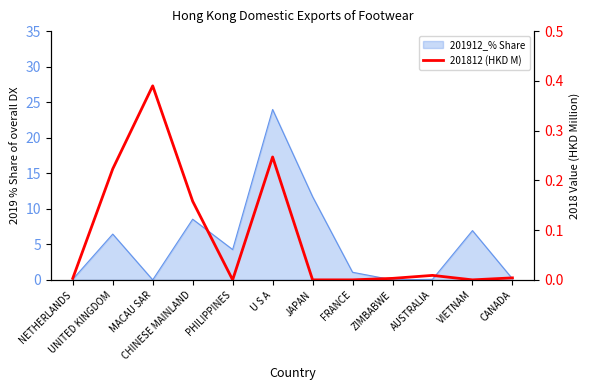

What is the label of the 12th point from the left?

CANADA